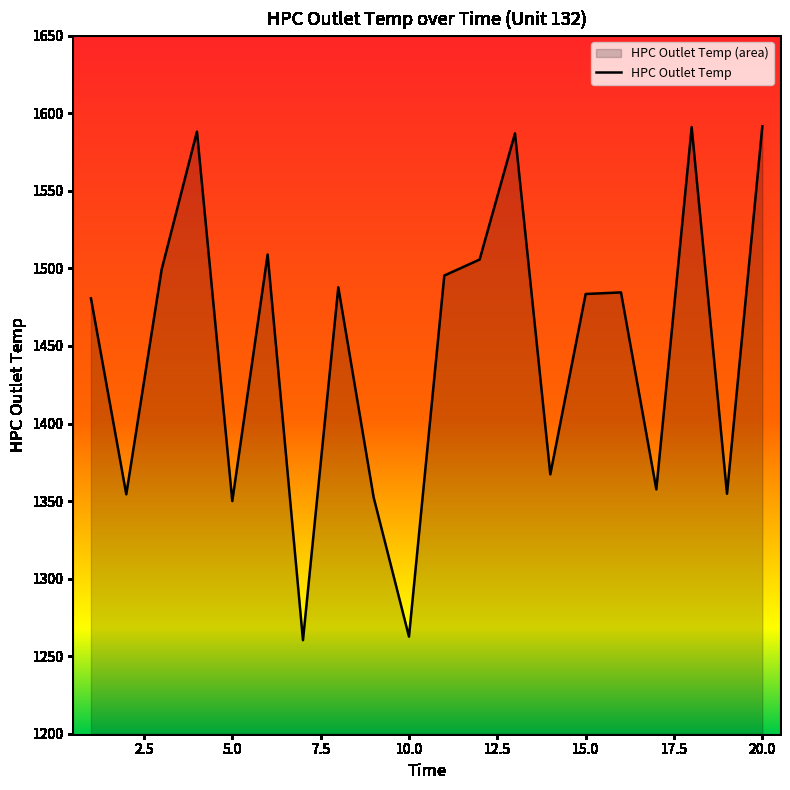

What is the minimum value shown in the chart?

1260.3